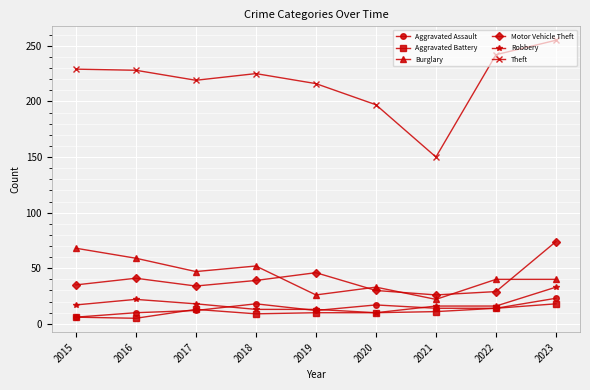

What is the total value across all series at 2017?

343